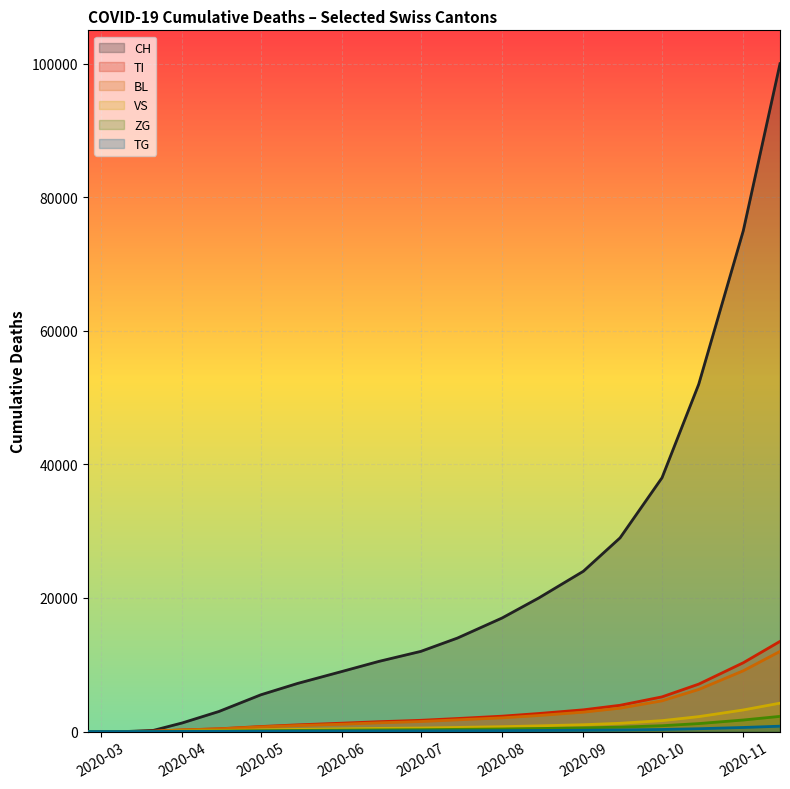

True or false: ZG has a value of 2950 at 2020-11-15.

True